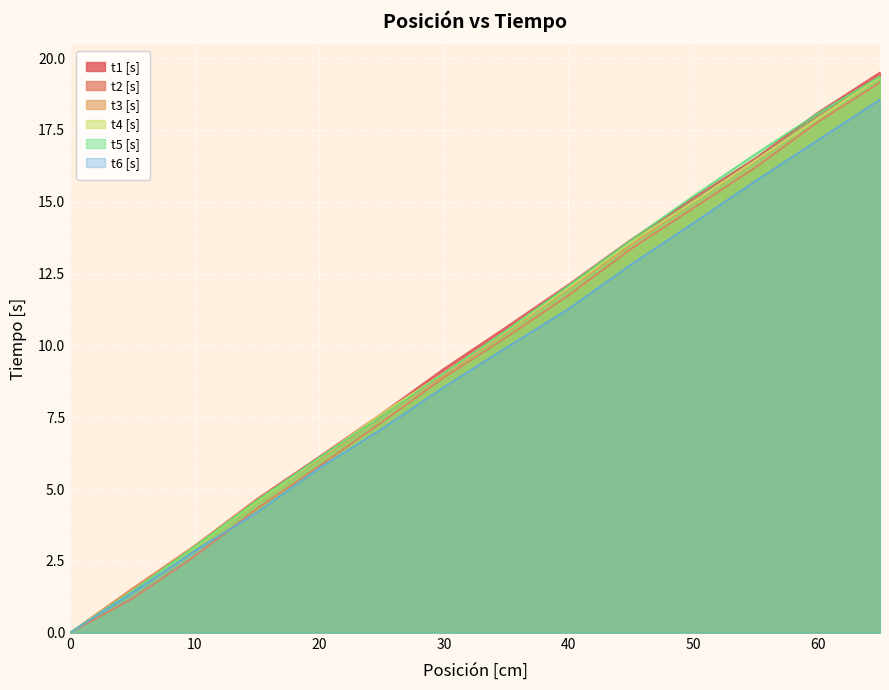

At which label does t1 [s] reach its peak?

65